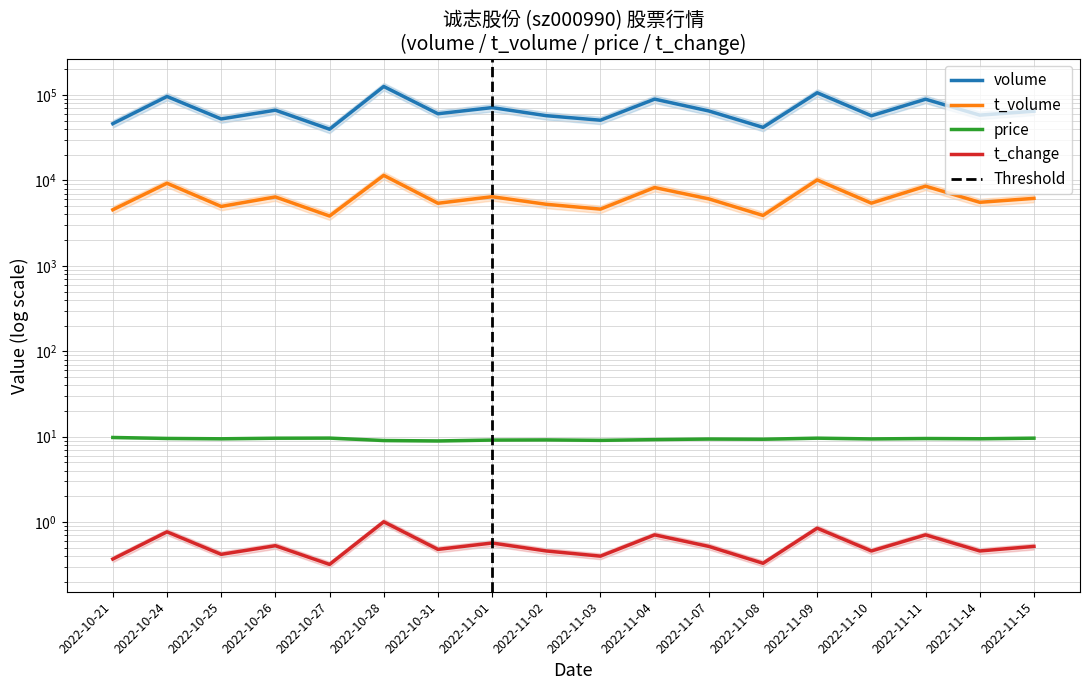

What position from the right is 2022-11-10?

4